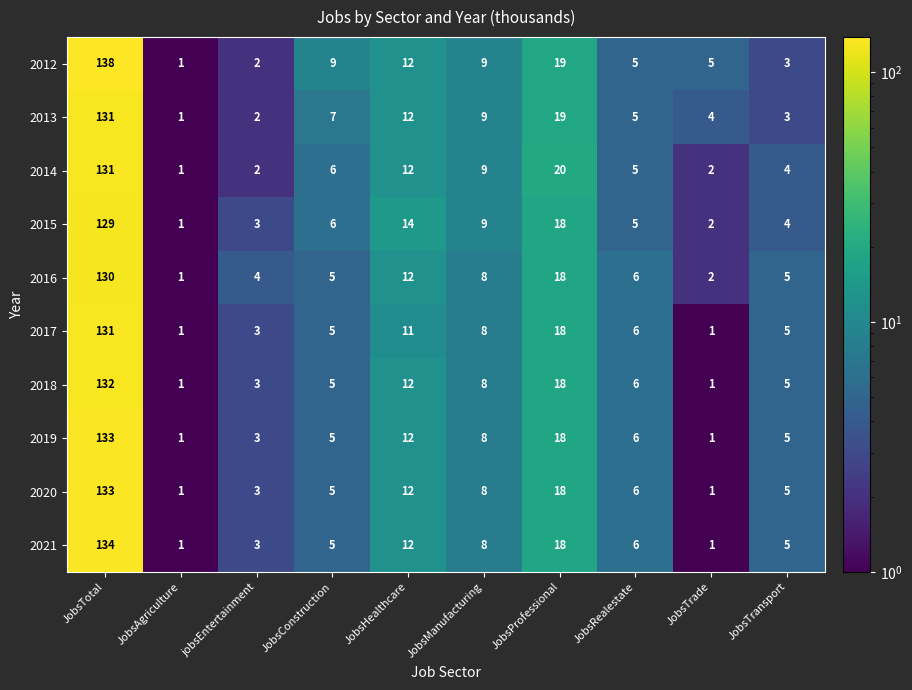

How many values in the 2021 series are below 6?

5